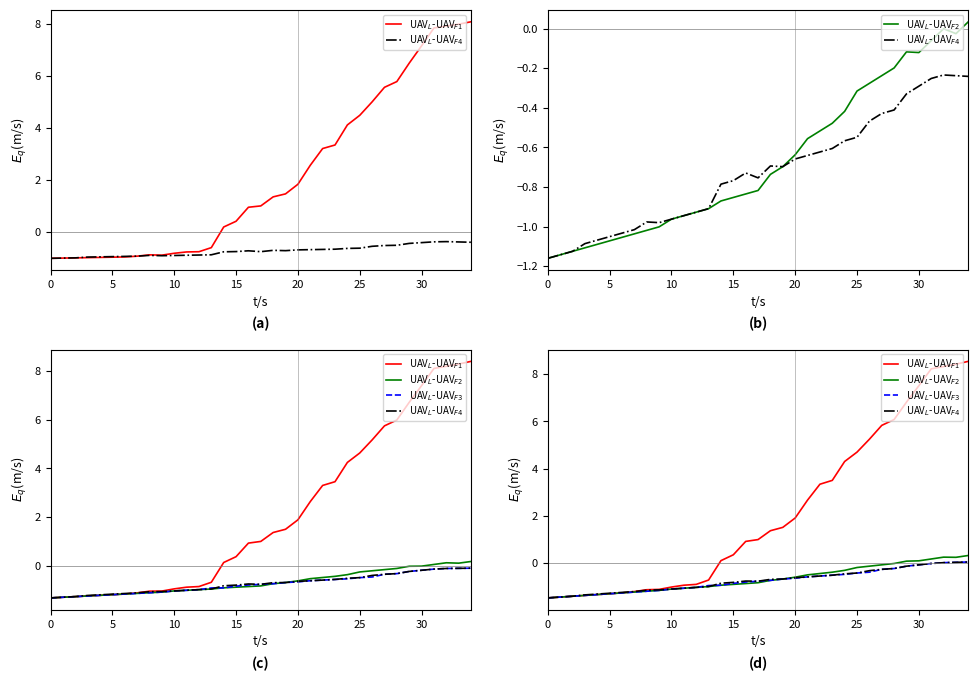

How many data points in UAV$_L$-UAV$_F2$ are above 0?

6